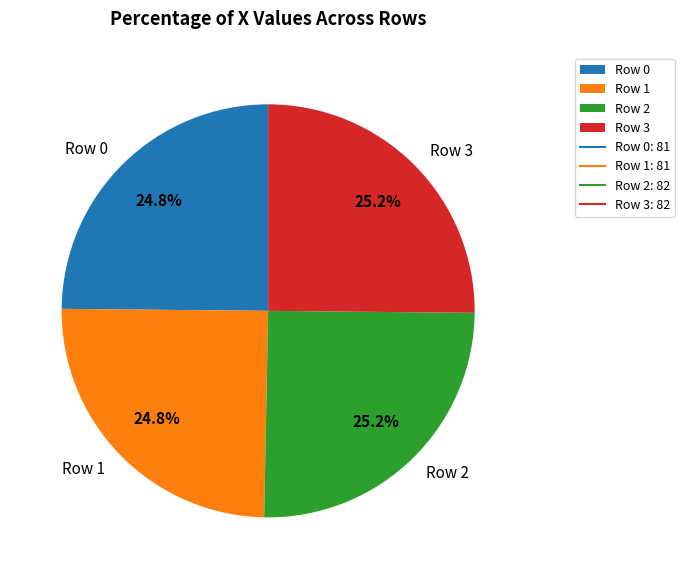

To the nearest percent, what percentage of the pie is Row 0?

25%